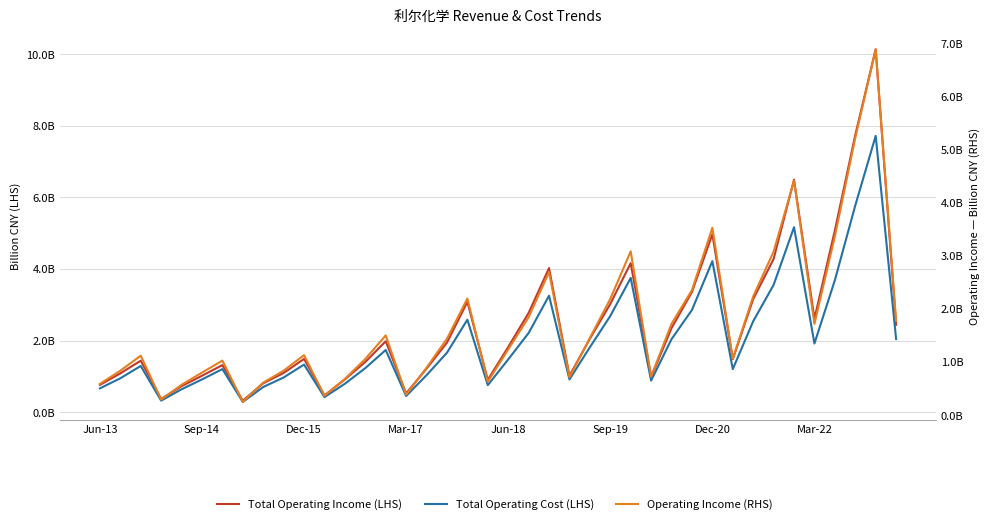

Which series has the largest range (max minus min)?

Total Operating Income (LHS)